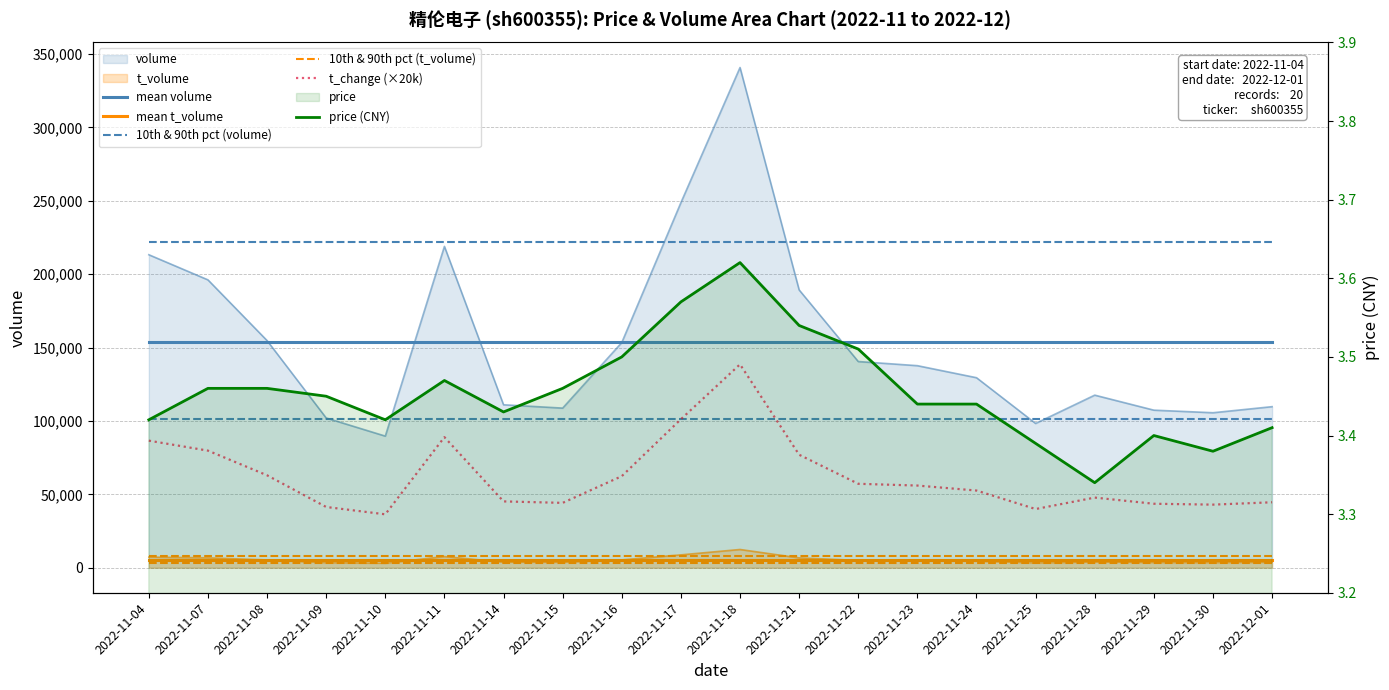

Rank the categories by 10th & 90th pct (volume) value from highest to lowest.

2022-11-04, 2022-11-07, 2022-11-08, 2022-11-09, 2022-11-10, 2022-11-11, 2022-11-14, 2022-11-15, 2022-11-16, 2022-11-17, 2022-11-18, 2022-11-21, 2022-11-22, 2022-11-23, 2022-11-24, 2022-11-25, 2022-11-28, 2022-11-29, 2022-11-30, 2022-12-01